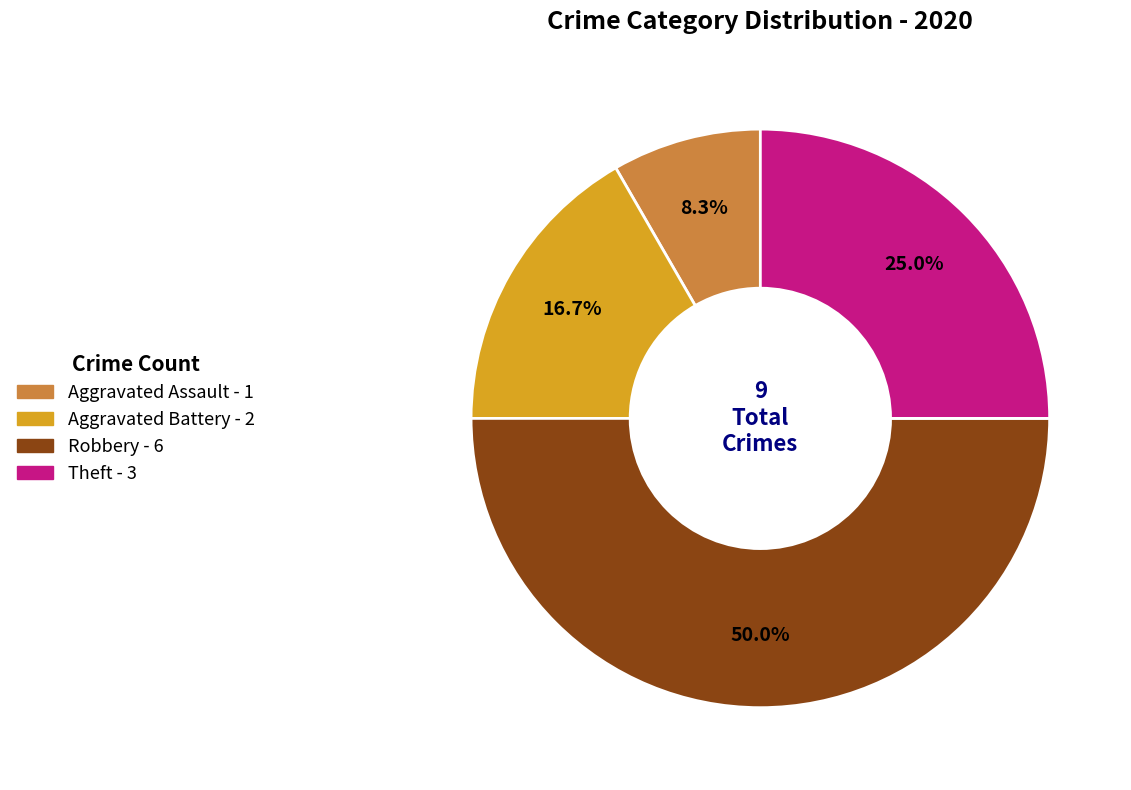

To the nearest percent, what is the difference between the largest and smallest slice percentages?

42%